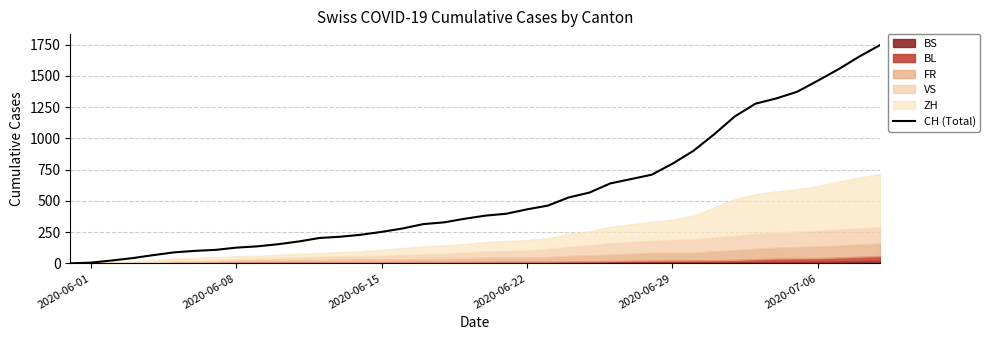

Does the chart display data point markers on the line(s)?

No